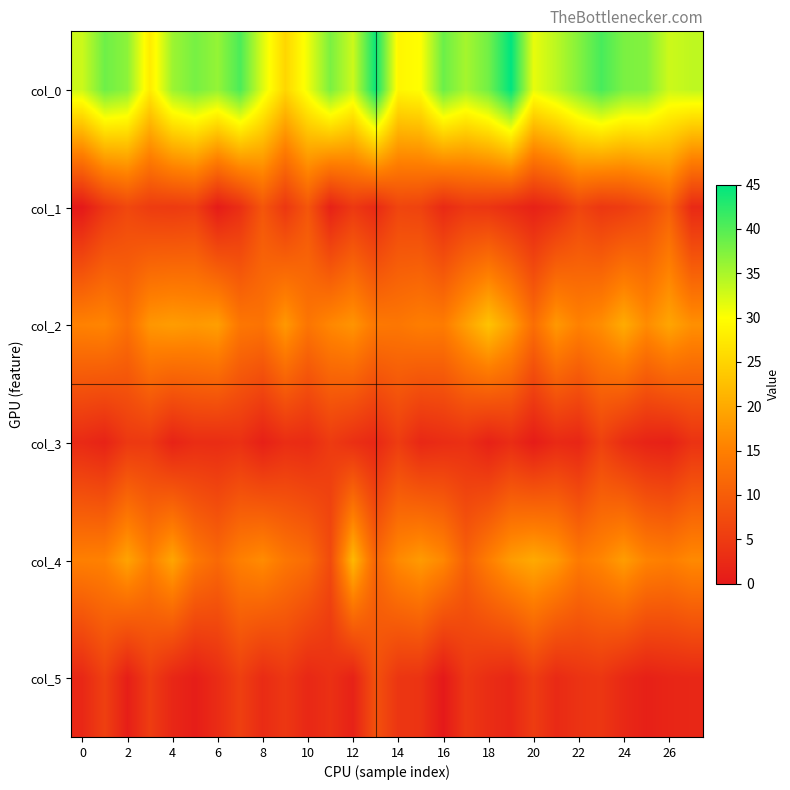

At which category is the sum across all series the highest?

19